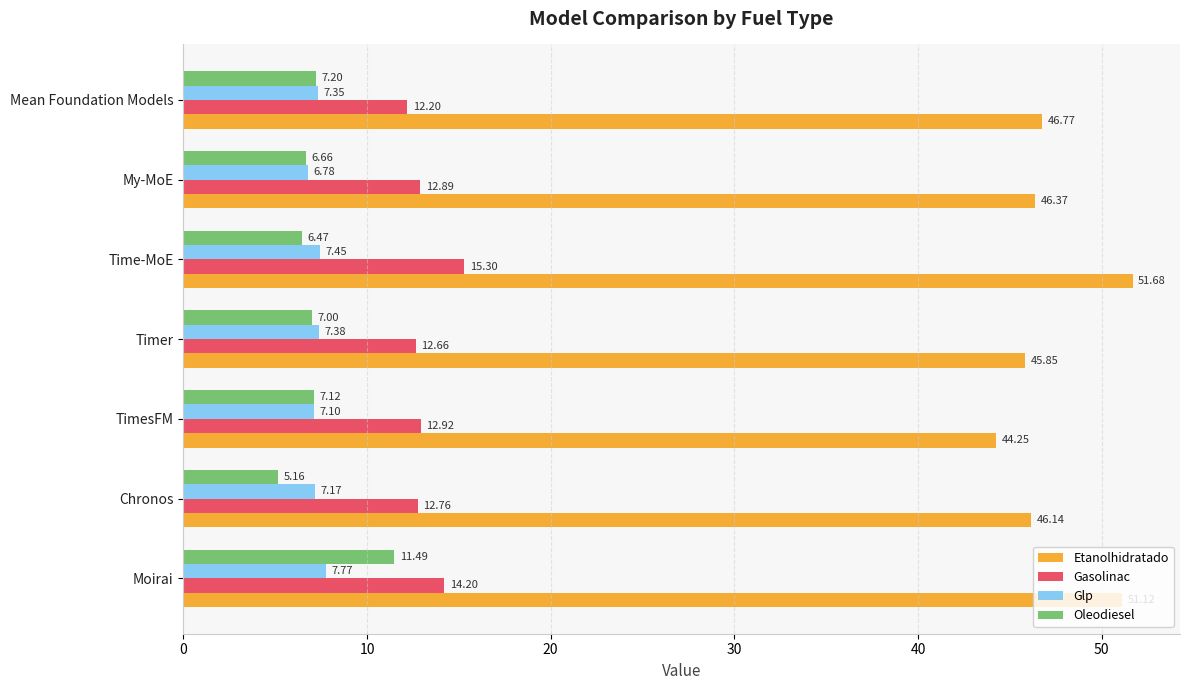

What is the difference between the maximum and minimum values in the Glp series?

1.0